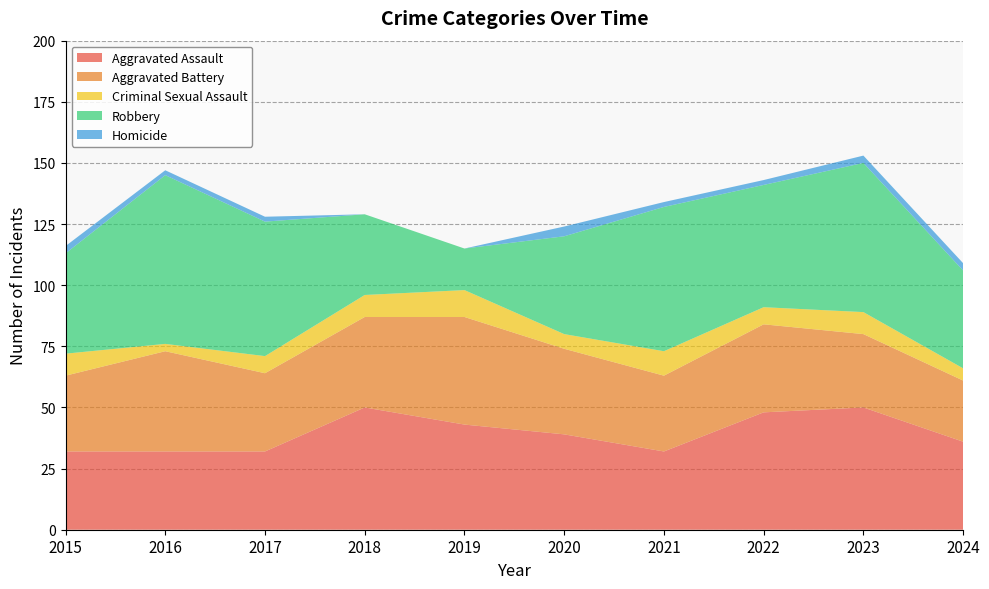

Reading left to right, list all the values displayed in this chart.

Aggravated Assault: 32	32	32	50	43	39	32	48	50	36
Aggravated Battery: 31	41	32	37	44	35	31	36	30	25
Criminal Sexual Assault: 9	3	7	9	11	6	10	7	9	5
Robbery: 41	69	55	33	17	40	59	50	61	40
Homicide: 3	2	2	0	0	4	2	2	3	3